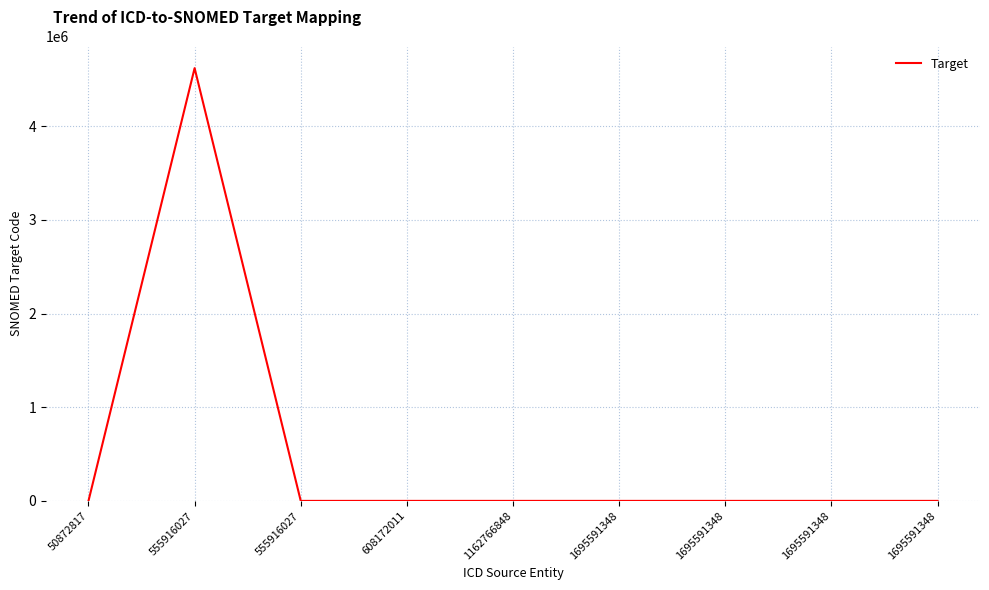

At which category does the chart reach its peak across all series?

555916027